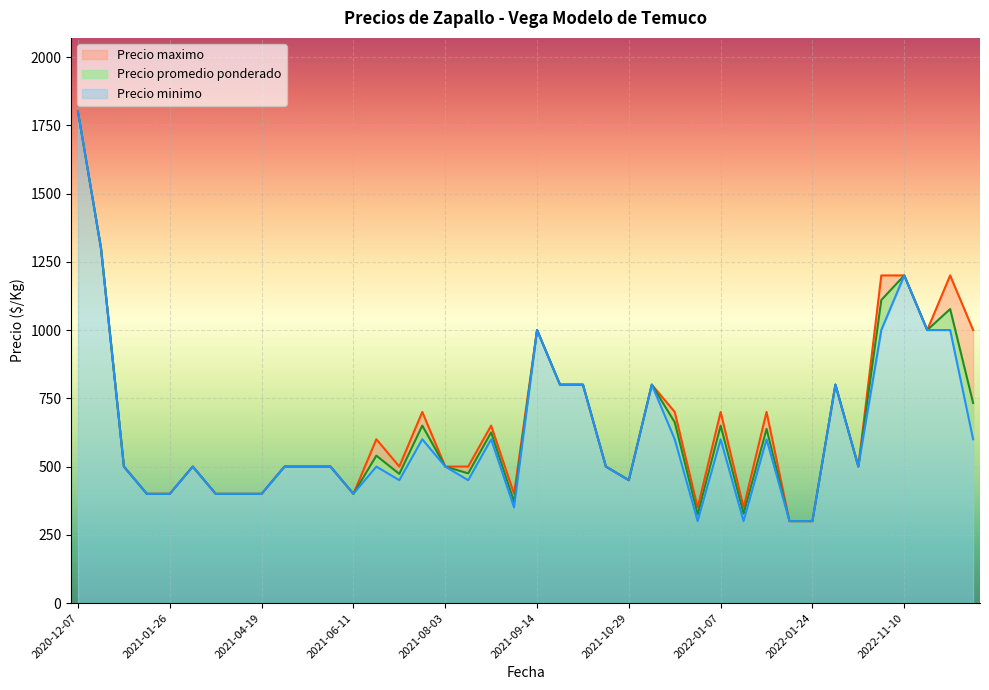

Rank the series at 2021-06-11 from highest to lowest value.

Precio promedio ponderado, Precio maximo, Precio minimo